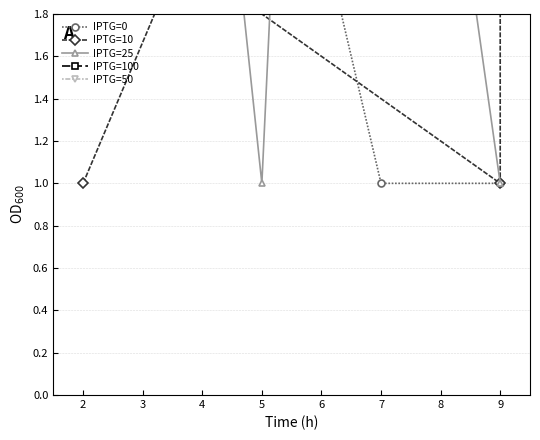

Reading left to right, transcribe all the data shown in this chart.

IPTG=0: 9	2	6	5	4	8	2	7	1	1
IPTG=10: 1	3	8	9	7	1	2	6	7	7
IPTG=25: 9	1	7	4	5	2	4	8	5	1
IPTG=100: 3	6	2	6	4	5	5	9	5	5
IPTG=50: 6	3	9	5	5	2	2	6	2	3